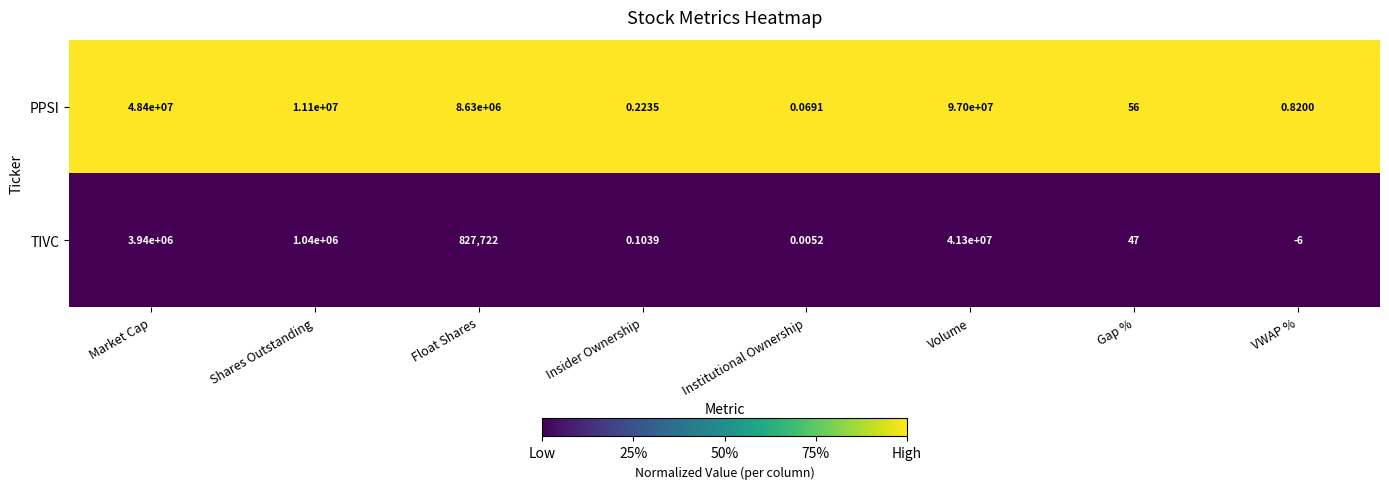

Between Shares Outstanding and Float Shares, which series saw the biggest shift?

PPSI